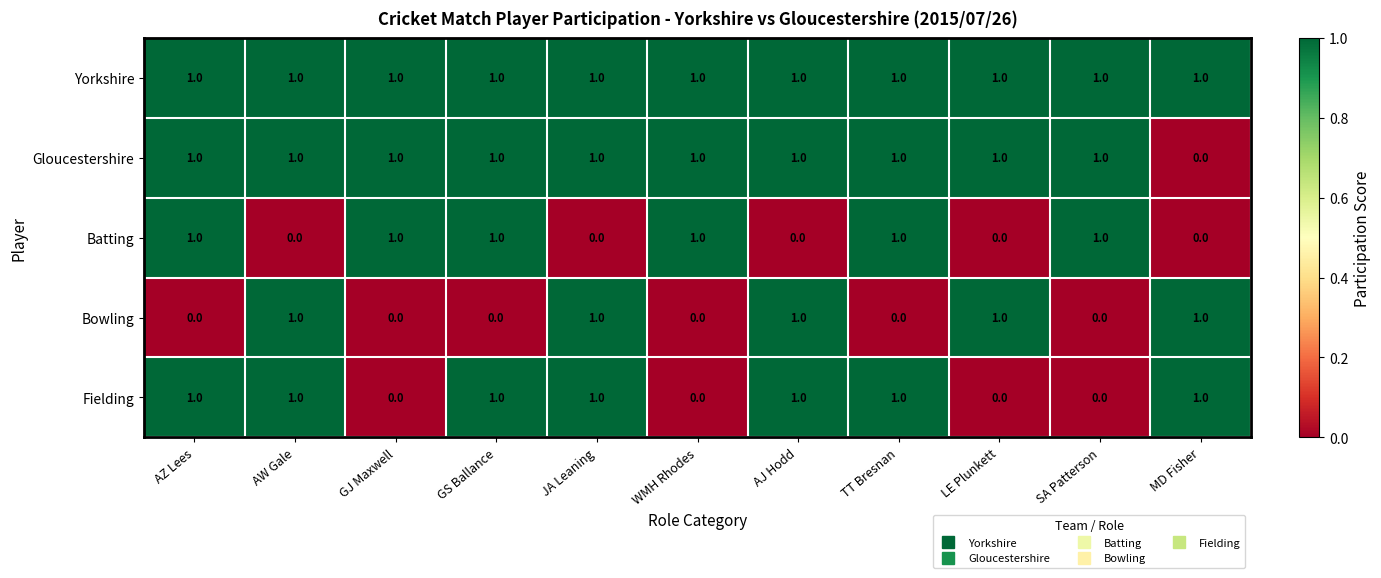

List the series in order of their overall mean, highest first.

Yorkshire, Gloucestershire, Fielding, Batting, Bowling